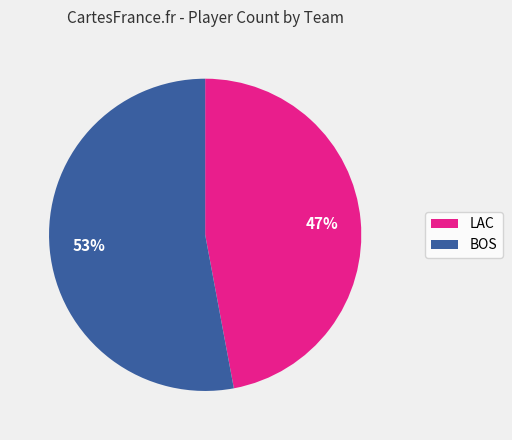

Which category accounts for the majority?

BOS